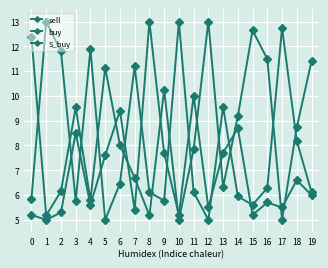

Is this an area chart (filled region under the line)?

No